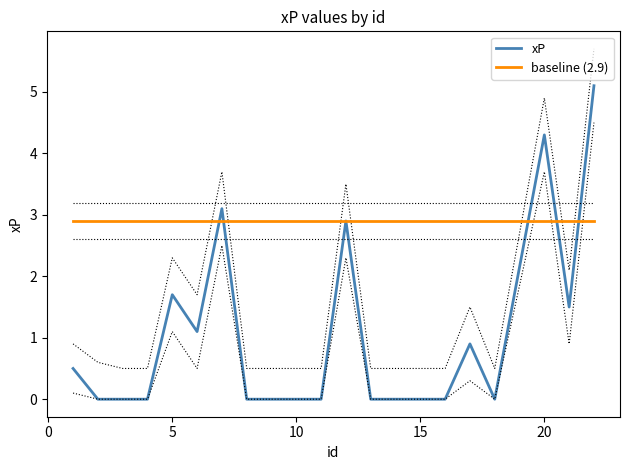

What are all the series names shown in the legend?

xP, baseline (2.9)